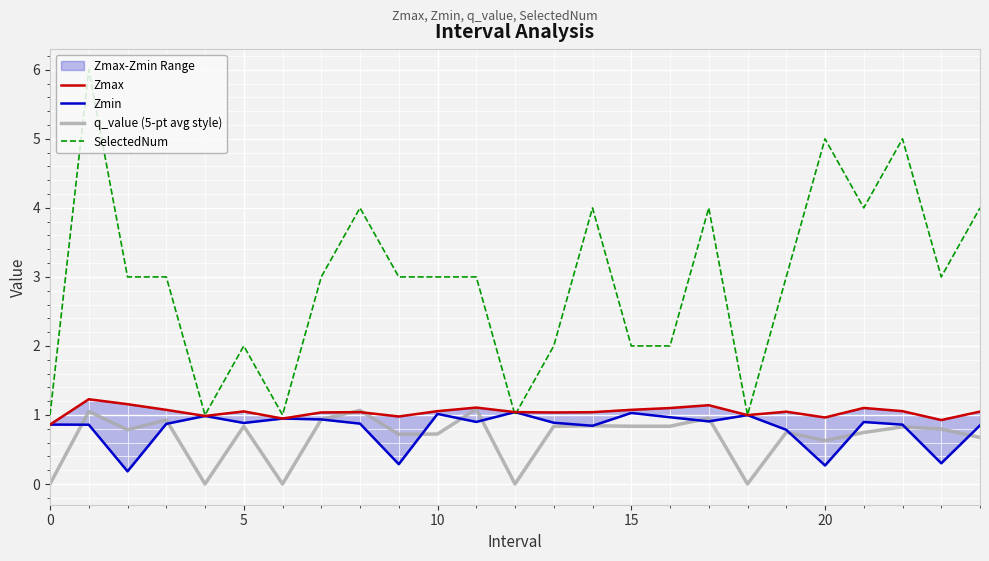

Rank the series at 8 from highest to lowest value.

SelectedNum, q_value (5-pt avg style), Zmax, Zmin